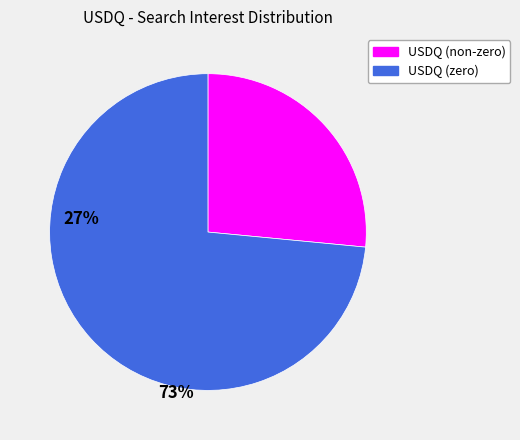

Is USDQ (non-zero) the majority of the pie?

No